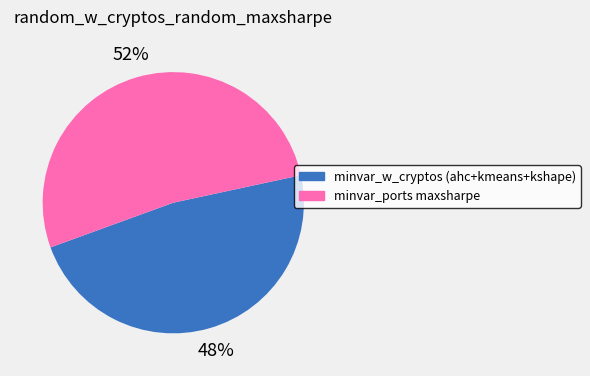

Does any single category account for the majority?

Yes